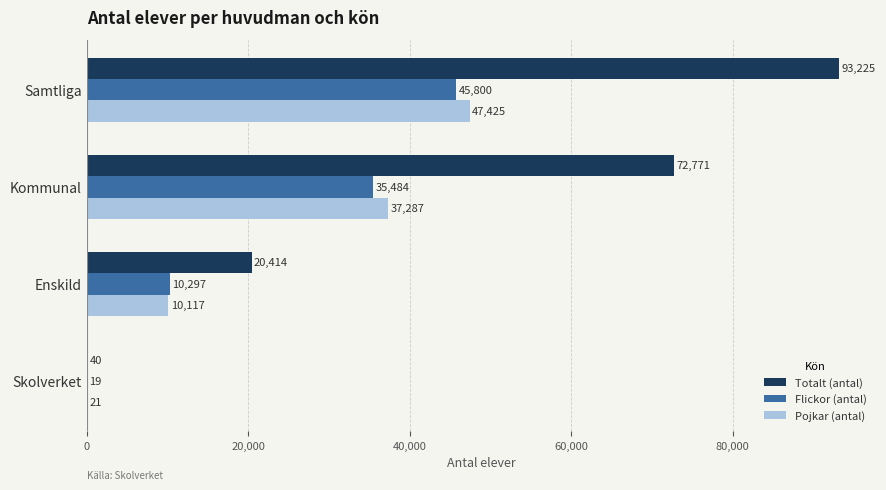

What is the maximum value shown in the chart?

93225